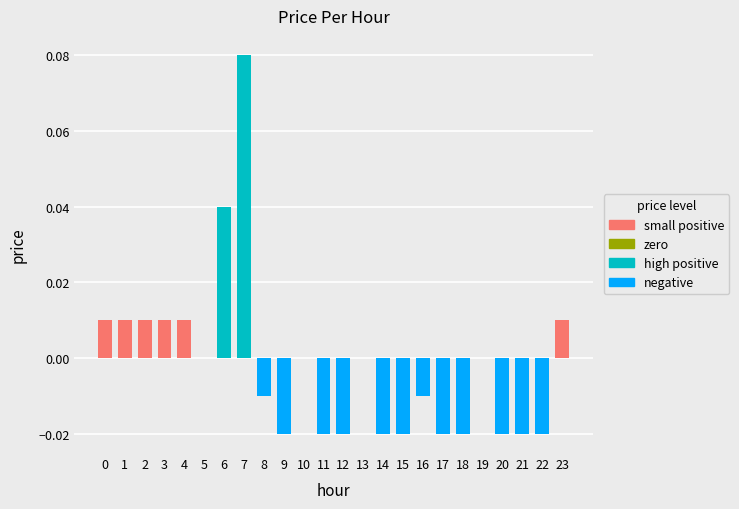

Which label corresponds to the largest value in the chart?

7